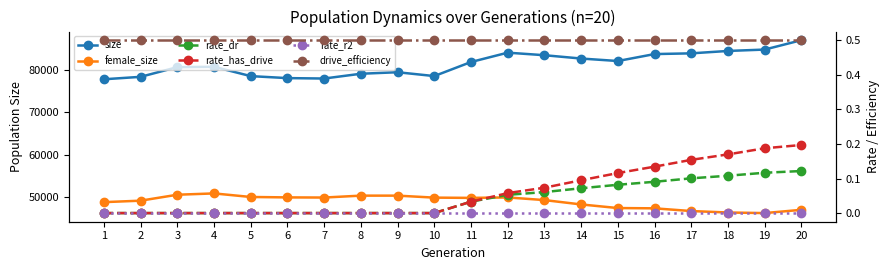

Which category has the highest value in the rate_r2 series?

1